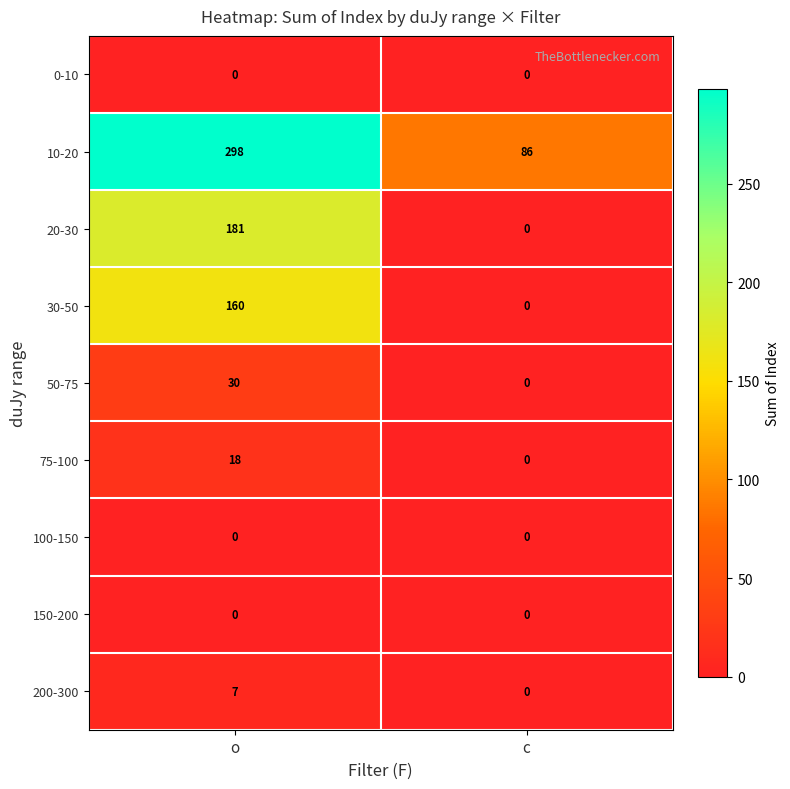

At how many categories does at least one series exceed 134?

1